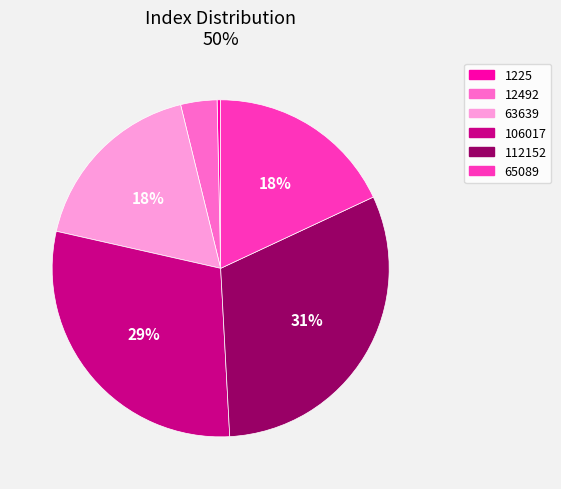

What percentage is the 106017 slice, to the nearest percent?

29%